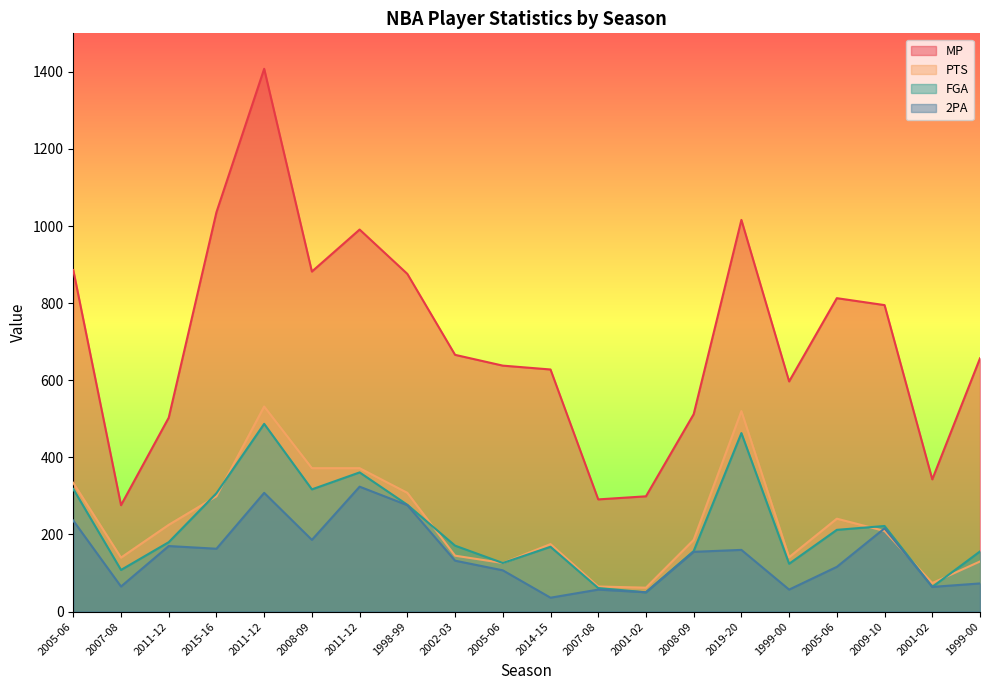

True or false: FGA and 2PA intersect in this chart.

False